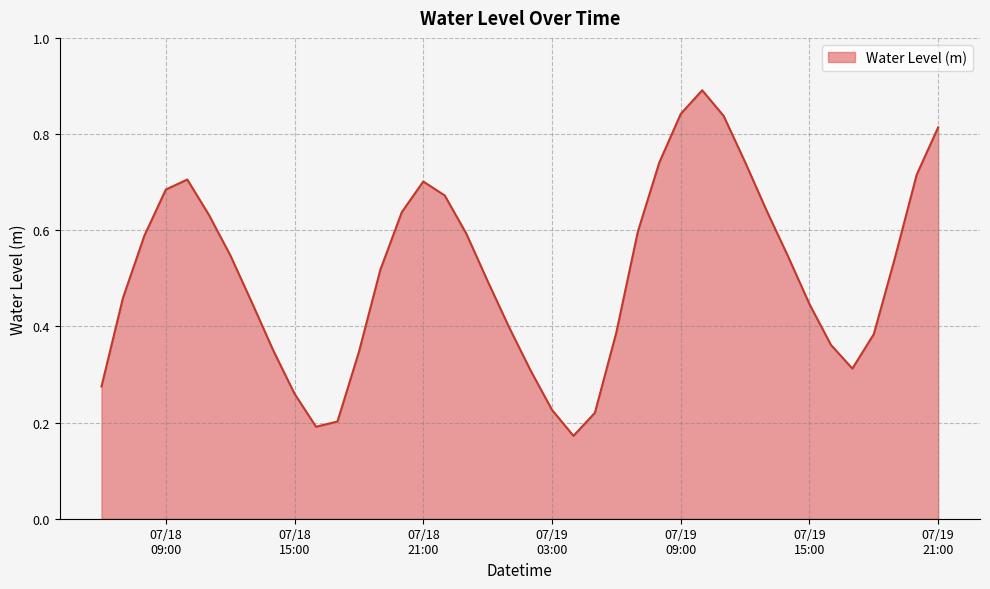

What is the maximum value shown in the chart?

0.9